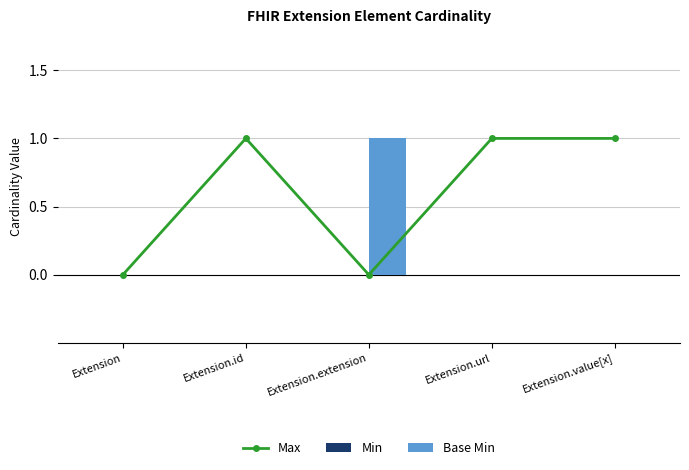

Reading right to left, transcribe all the data shown in this chart.

Max: Extension.value[x]=1	Extension.url=1	Extension.extension=0	Extension.id=1	Extension=0
Min: Extension.value[x]=0	Extension.url=0	Extension.extension=0	Extension.id=0	Extension=0
Base Min: Extension.value[x]=0	Extension.url=0	Extension.extension=1	Extension.id=0	Extension=0